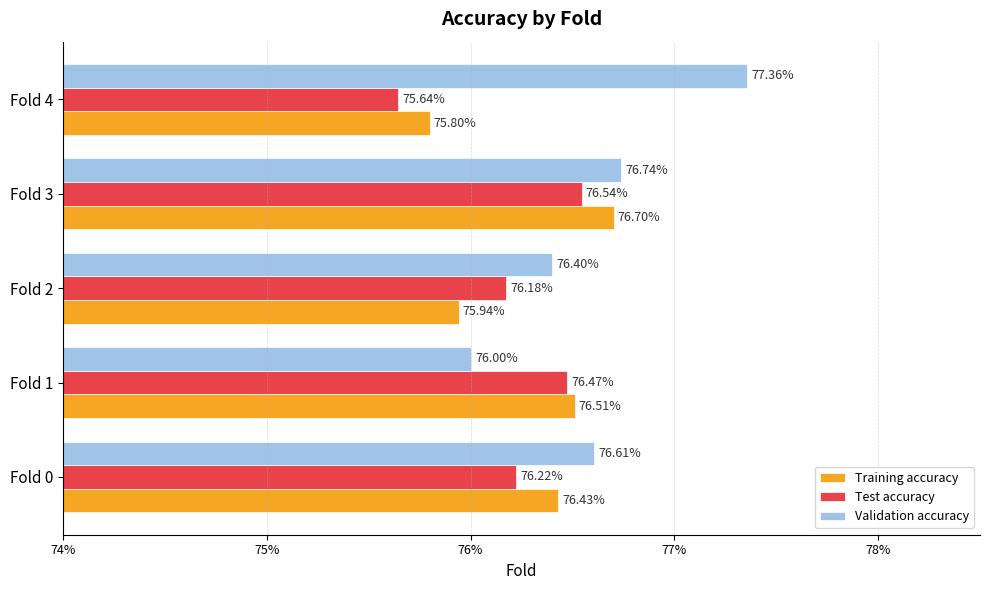

What are all the series names shown in the legend?

Training accuracy, Test accuracy, Validation accuracy